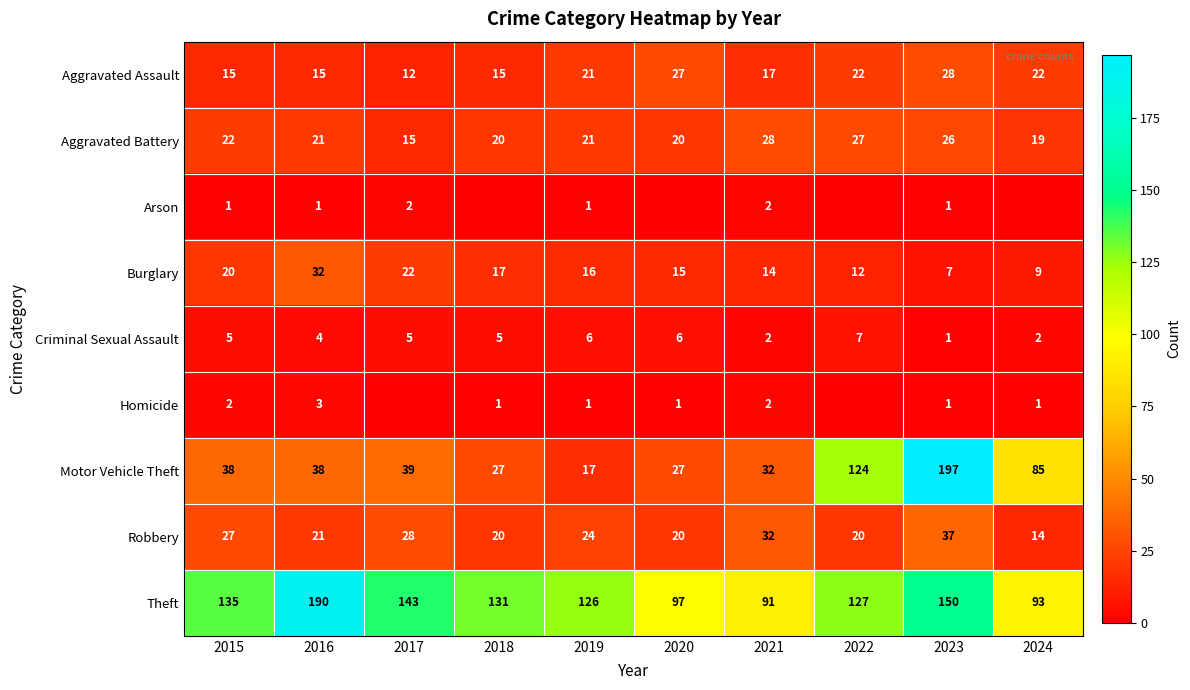

Which series has the largest range (max minus min)?

Motor Vehicle Theft